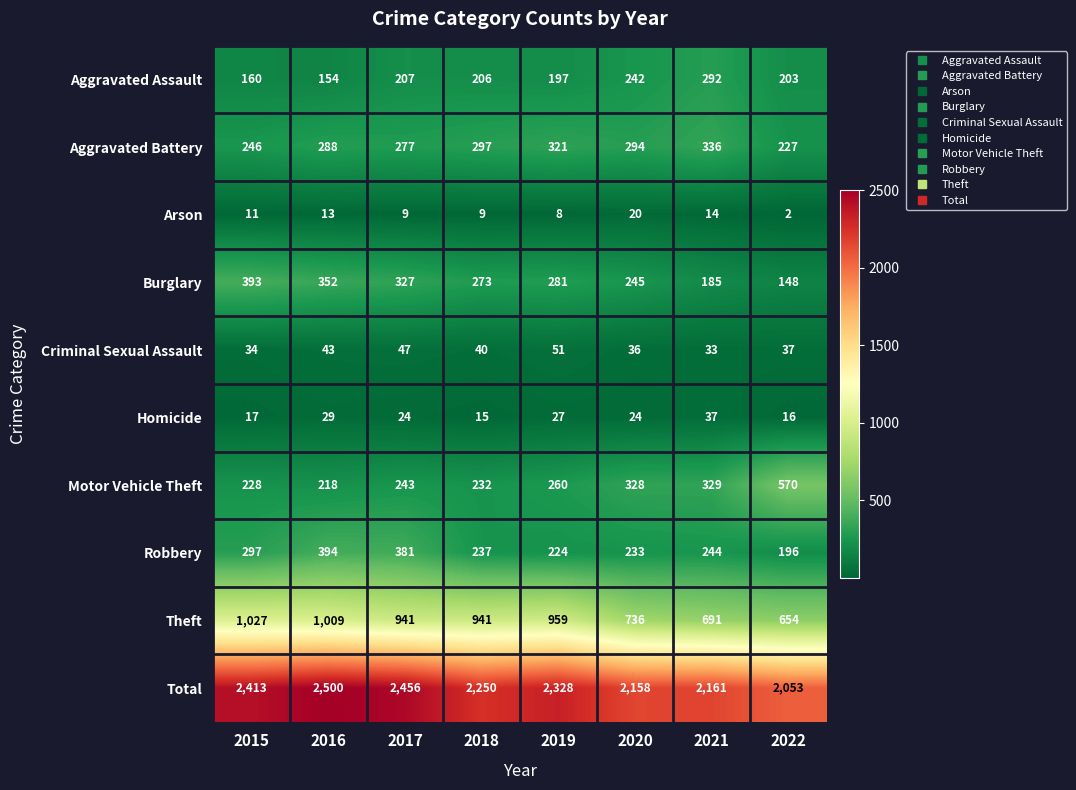

What is the spread (max minus min) of values at 2019?

2320